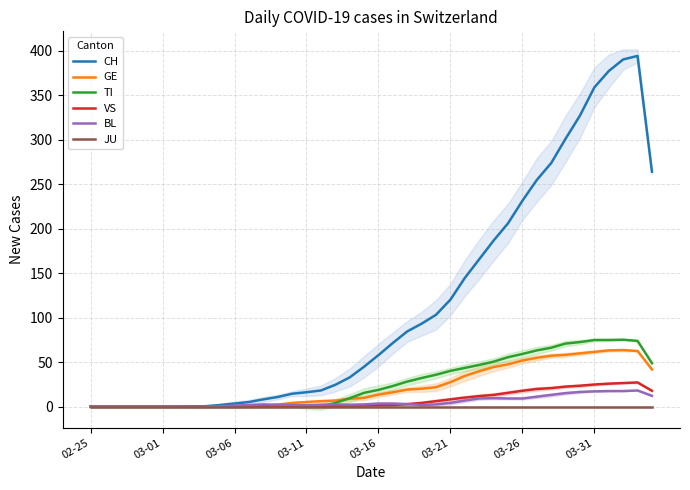

What is the spread (max minus min) of values at 17?

24.7